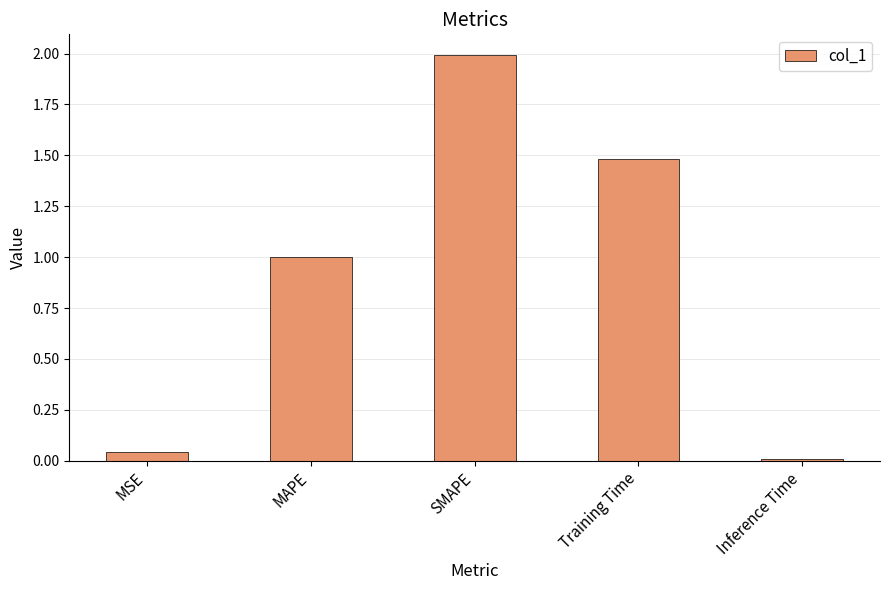

What is the sum of the values at SMAPE and Inference Time?

2.0